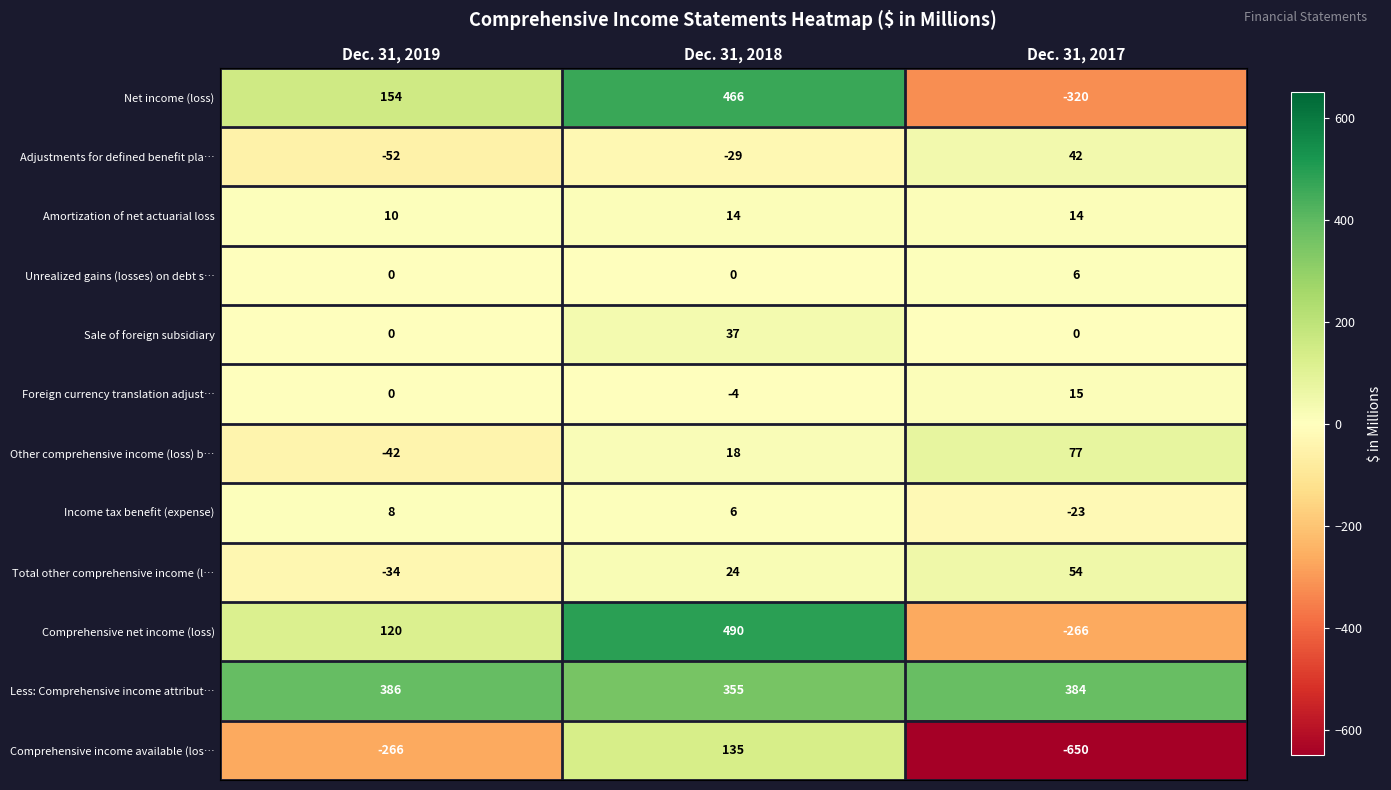

What is the difference between the Comprehensive income available (los… values at Dec. 31, 2017 and Dec. 31, 2019?

384